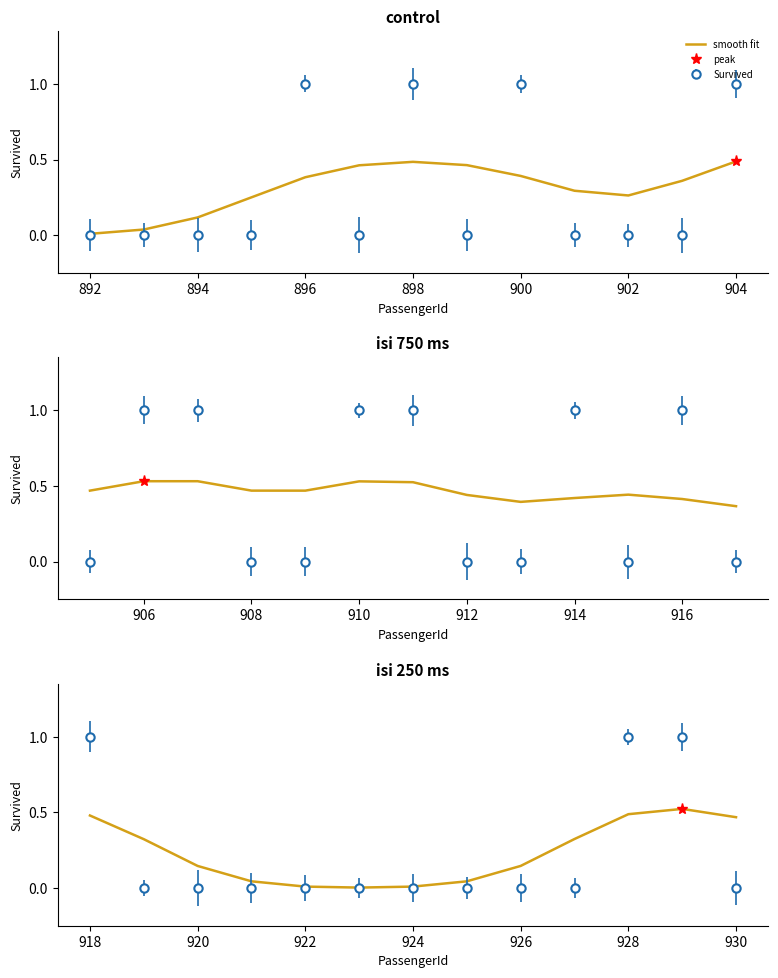

How many interior local peaks (higher than both neighbors) does the data have?

1